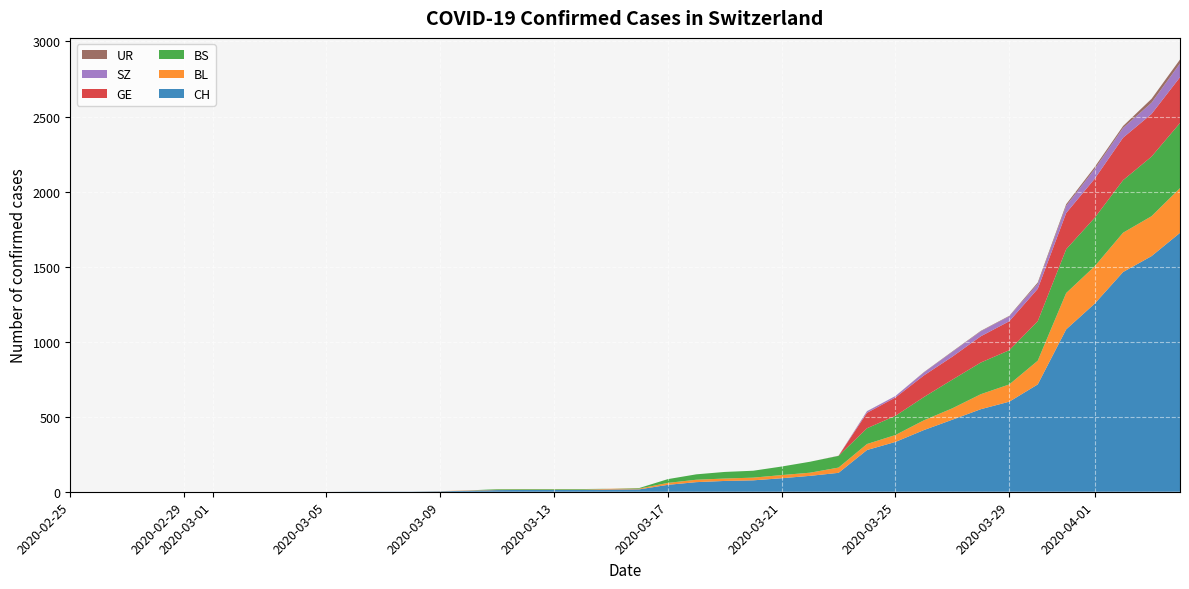

Reading right to left, list all the values displayed in this chart.

CH: 1725	1570	1464	1253	1082	715	600	550	480	411	332	278	126	106	90	76	72	64	46	16	15	12	12	12	11	7	3	1	1	1	0	0	0	0	0	0	0	0	0	0
BL: 298	266	262	249	242	158	115	100	76	65	46	40	35	21	21	18	16	16	13	5	5	2	2	2	2	2	1	0	0	0	0	0	0	0	0	0	0	0	0	0
BS: 434	397	350	323	292	263	228	211	191	155	128	105	78	73	57	46	44	36	25	4	0	4	4	4	4	0	0	0	0	0	0	0	0	0	0	0	0	0	0	0
GE: 305	284	283	260	241	216	193	175	153	144	122	103	0	0	0	0	0	0	0	0	0	0	0	0	0	0	0	0	0	0	0	0	0	0	0	0	0	0	0	0
SZ: 92	75	65	65	48	33	33	33	32	20	10	10	0	0	0	0	0	0	0	0	0	0	0	0	0	0	0	0	0	0	0	0	0	0	0	0	0	0	0	0
UR: 26	26	13	13	11	9	3	3	3	2	0	1	1	0	0	0	0	0	0	0	0	0	0	0	0	0	0	0	0	0	0	0	0	0	0	0	0	0	0	0